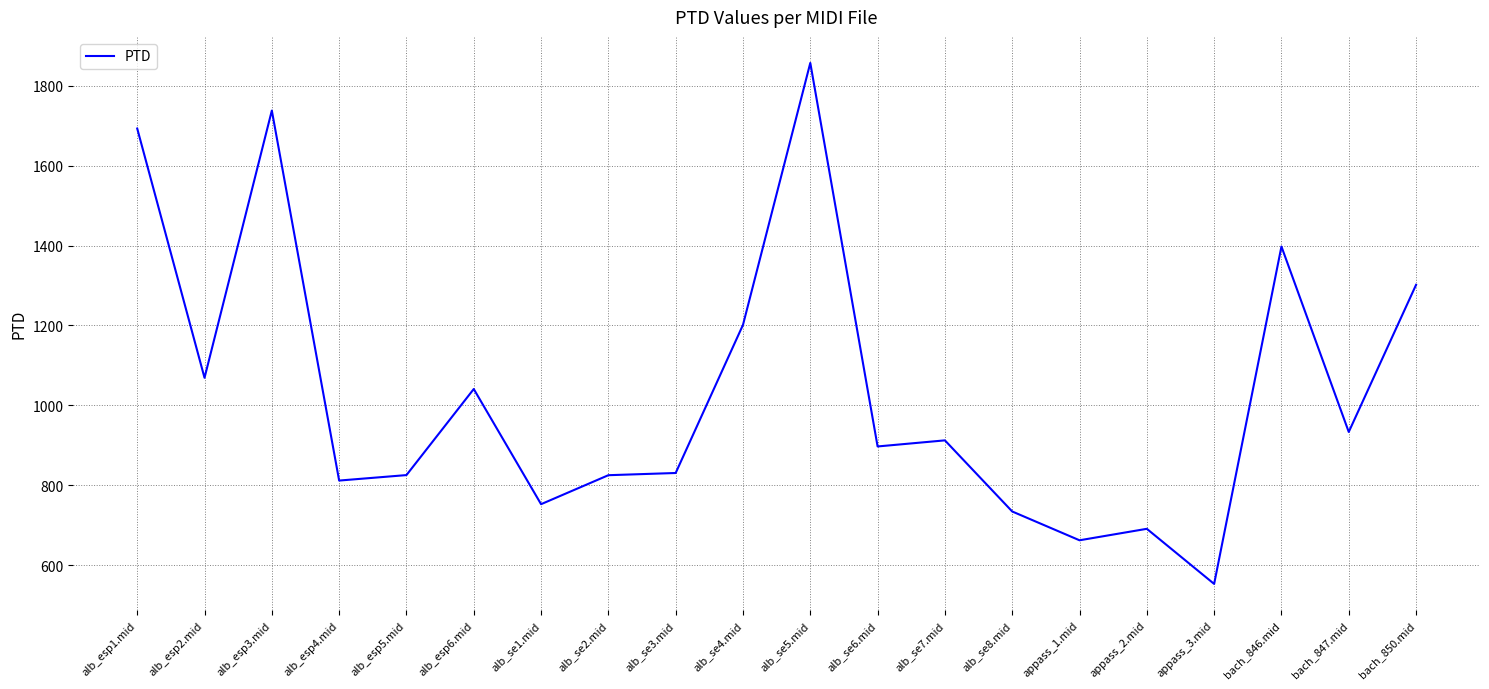

How many lines are shown in the chart?

1